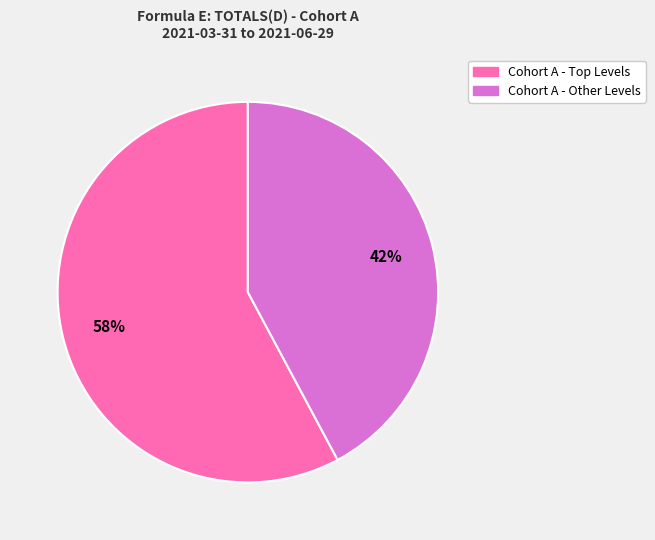

To the nearest percent, what is the difference between the largest and smallest slice percentages?

16%